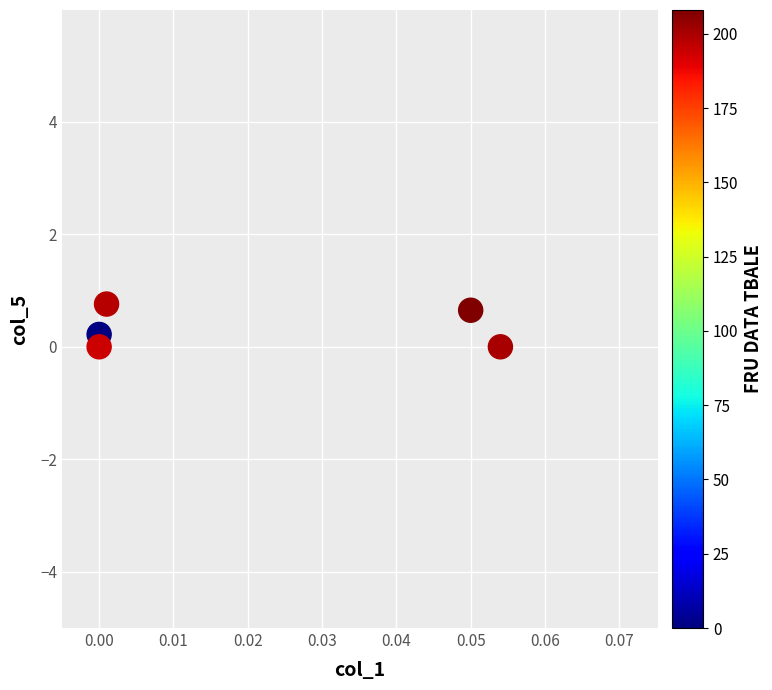

What is the average Y value?

0.3